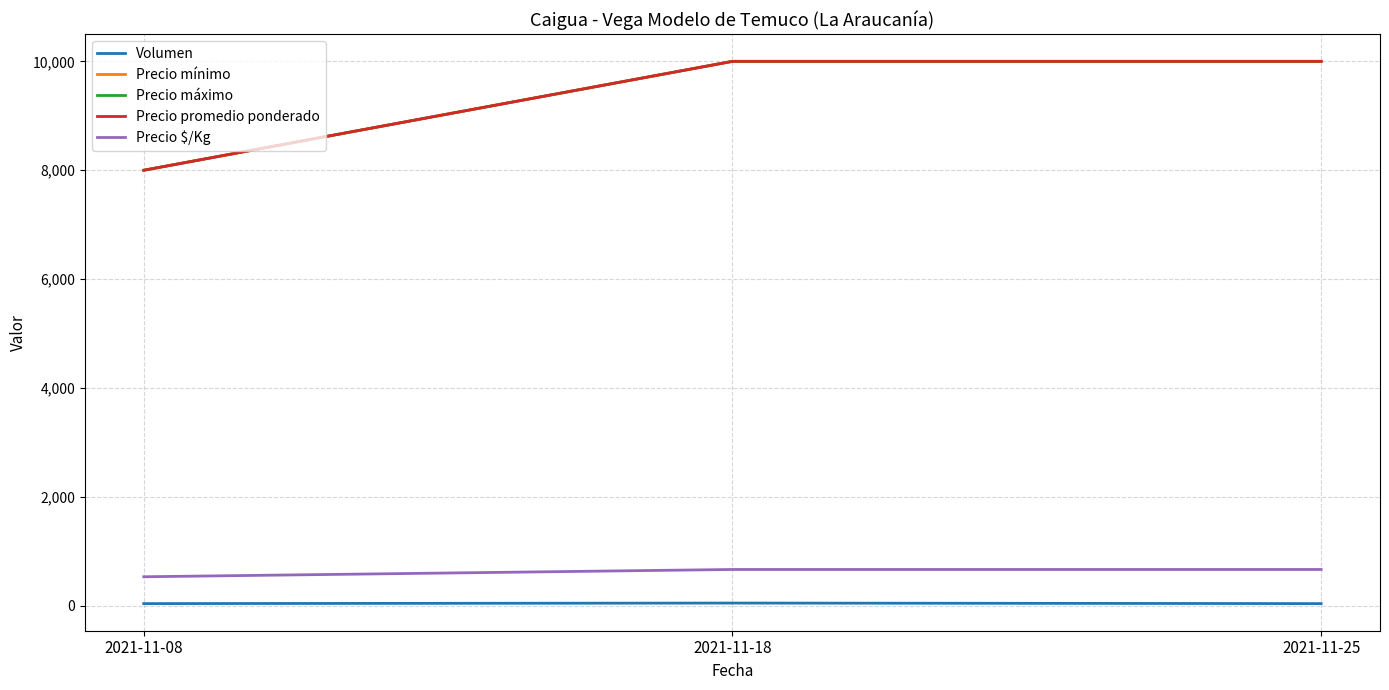

List the series in order of their peak value, lowest first.

Volumen, Precio $/Kg, Precio mínimo, Precio máximo, Precio promedio ponderado